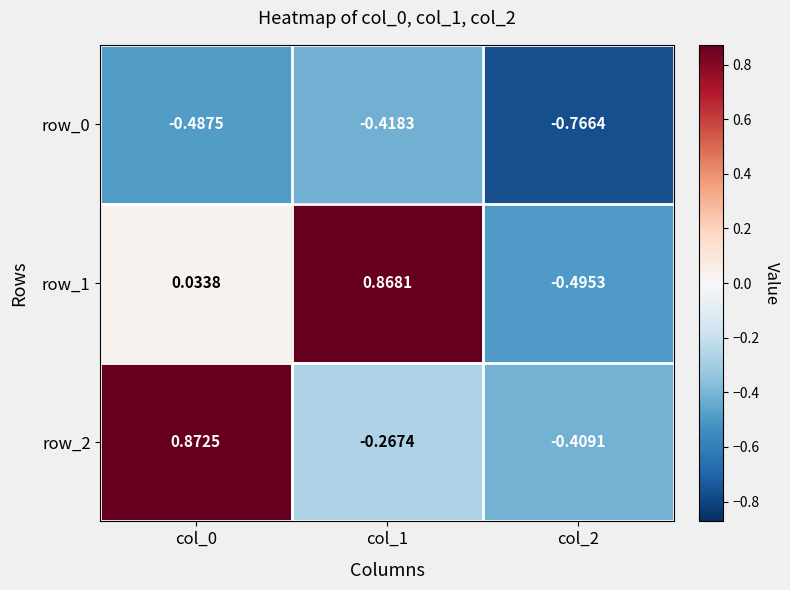

Reading left to right, what are all the values shown in this chart?

row_0: -0.5	-0.4	-0.8
row_1: 0.0	0.9	-0.5
row_2: 0.9	-0.3	-0.4